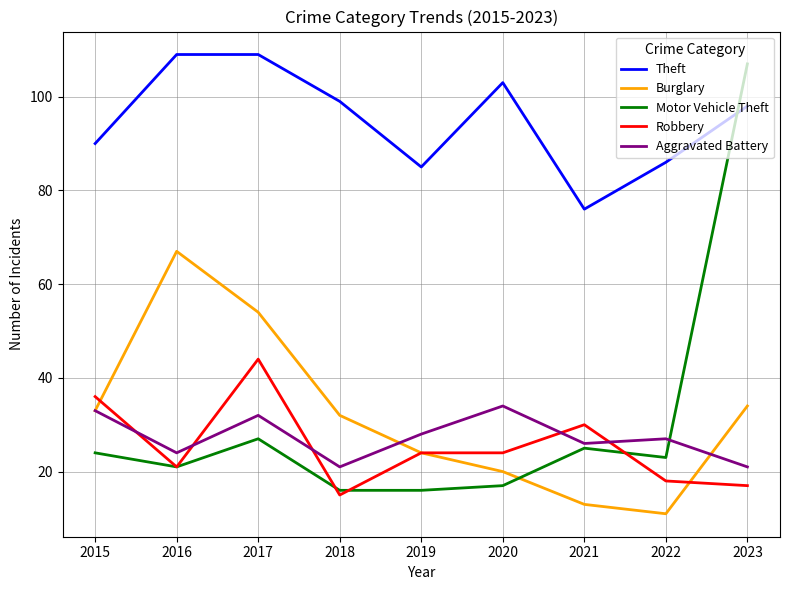

How many values in the Robbery series are below 24?

4